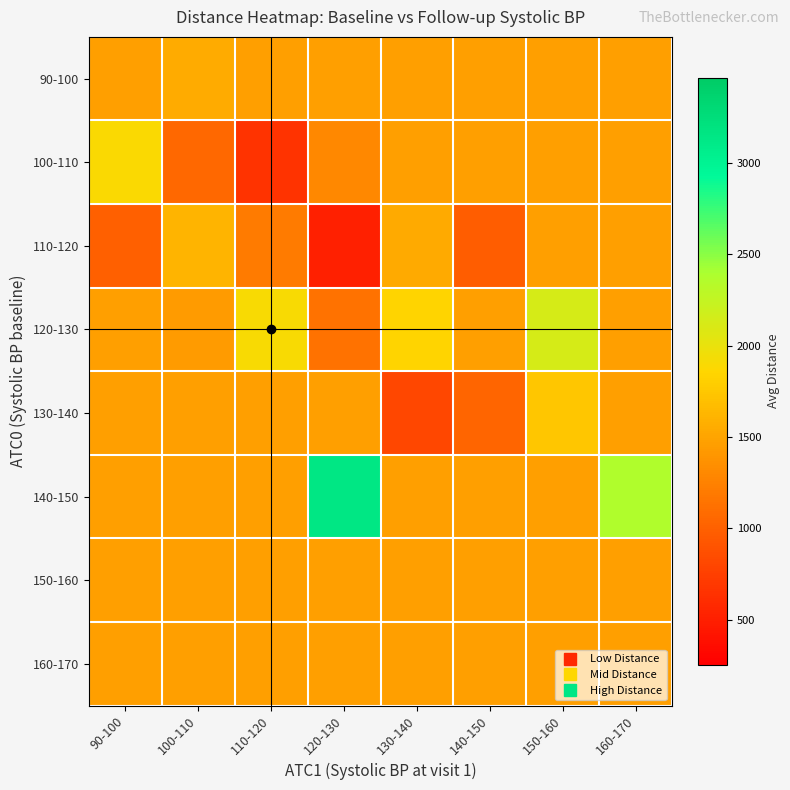

How many categories are shown in the chart?

8